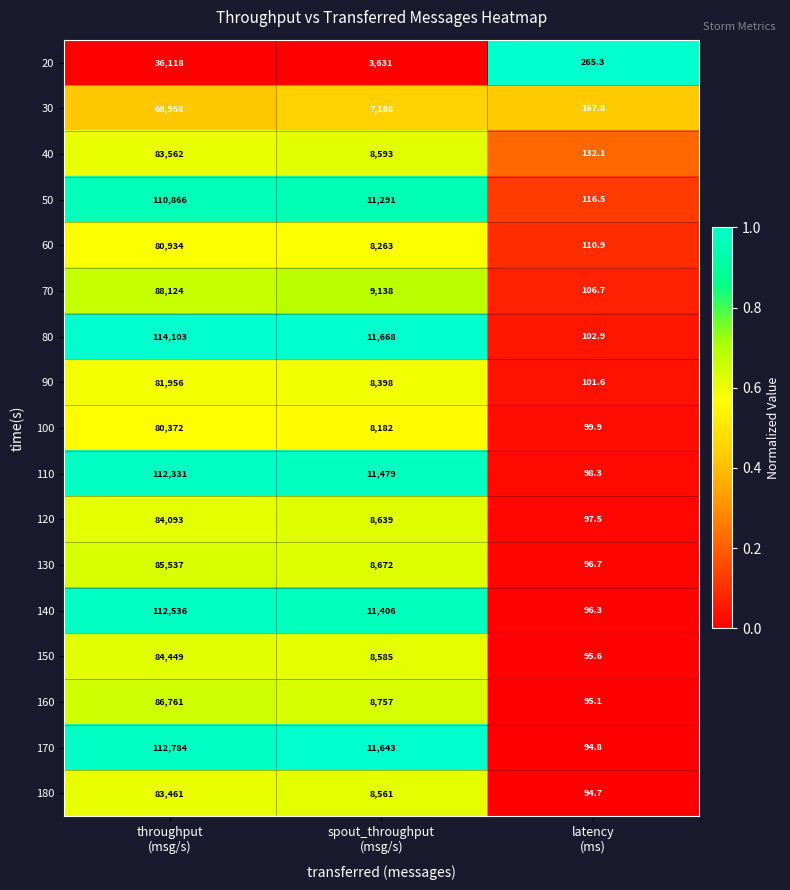

Which series changed the most between spout_throughput
(msg/s) and latency
(ms)?

80